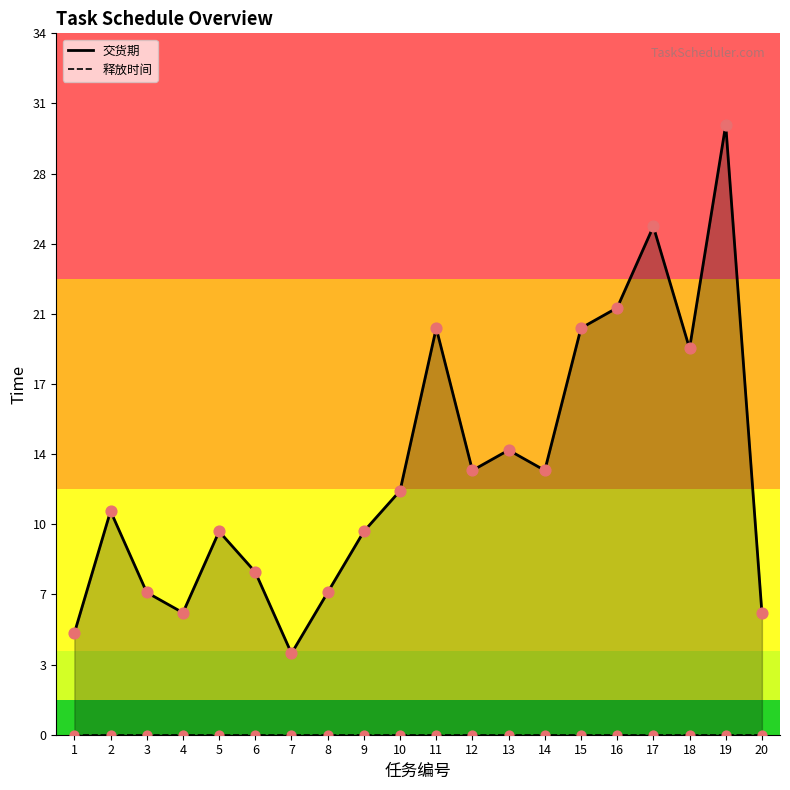

Which series has the largest Y range (max minus min)?

交货期